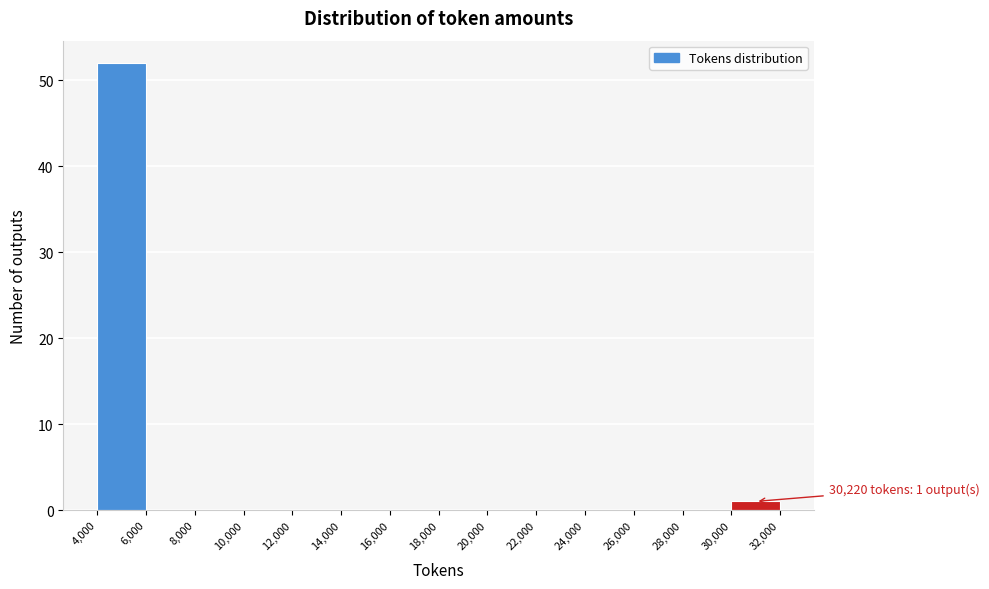

Over which range of the x-axis is the bar tallest?

4,000 to 6,000